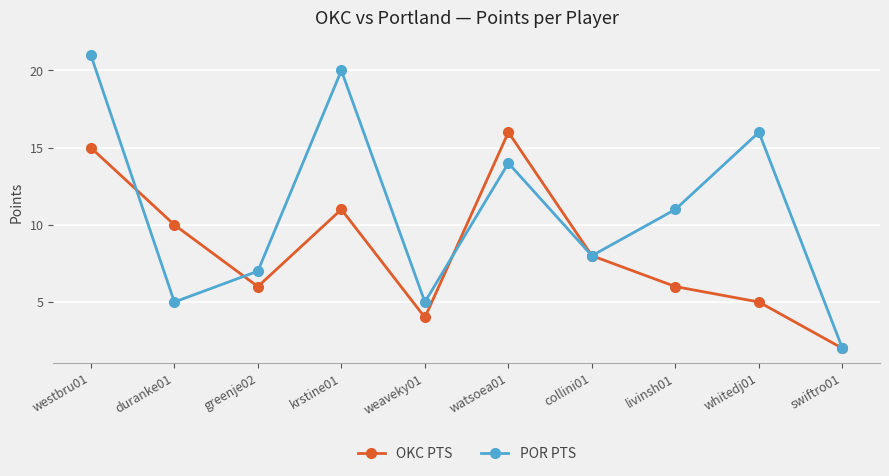

Which category has the lowest value in the OKC PTS series?

swiftro01